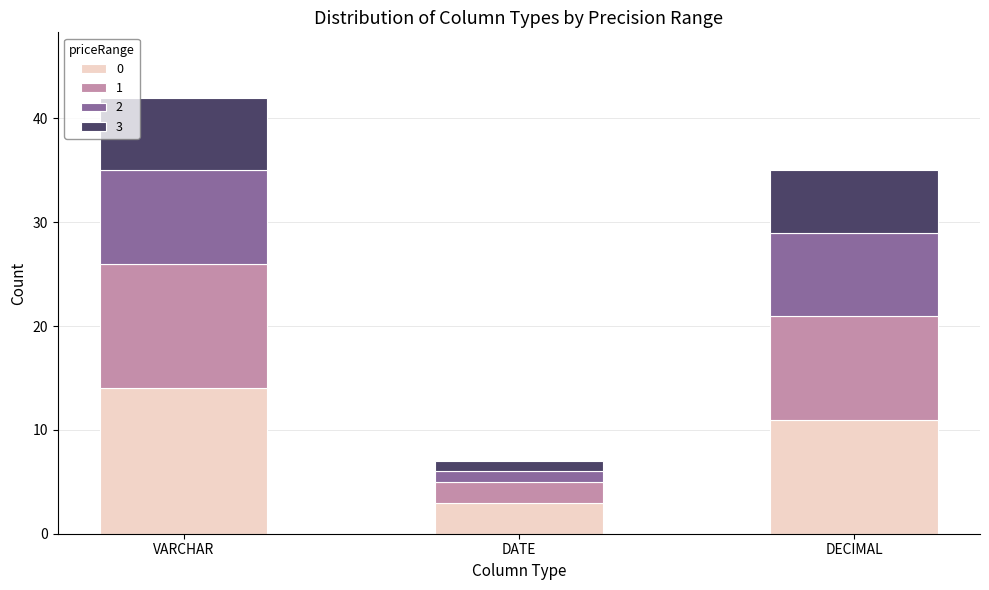

At which label does 0 reach its peak?

VARCHAR